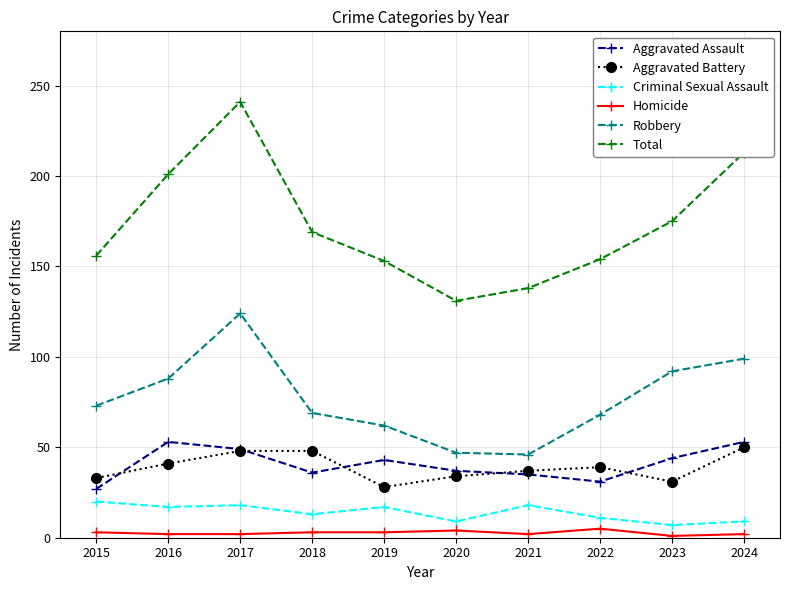

Which series has the widest spread of values?

Total